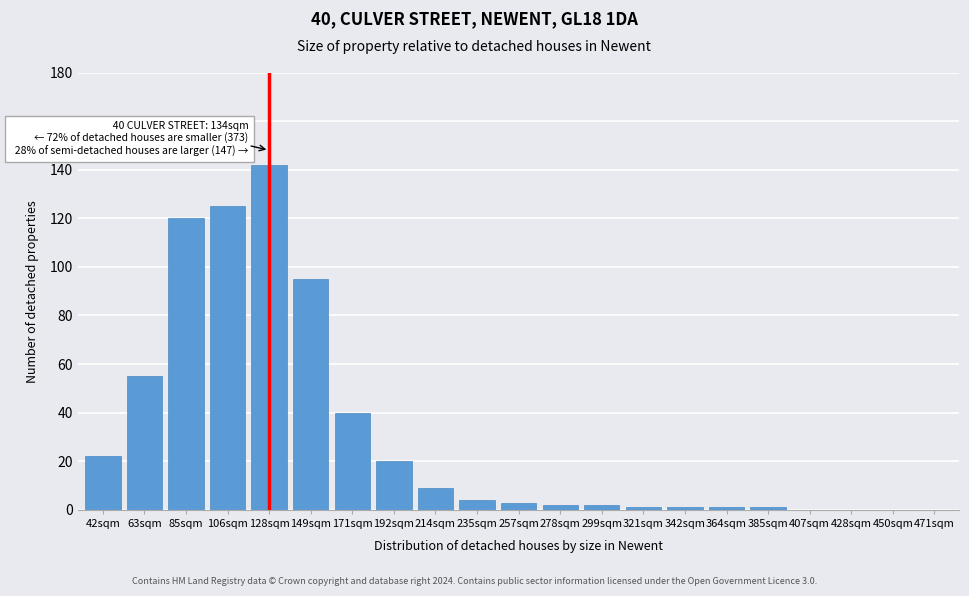

Reading left to right, transcribe all the data shown in this chart.

42sqm=22	63sqm=55	85sqm=120	106sqm=125	128sqm=142	149sqm=95	171sqm=40	192sqm=20	214sqm=9	235sqm=4	257sqm=3	278sqm=2	299sqm=2	321sqm=1	342sqm=1	364sqm=1	385sqm=1	407sqm=0	428sqm=0	450sqm=0	471sqm=0